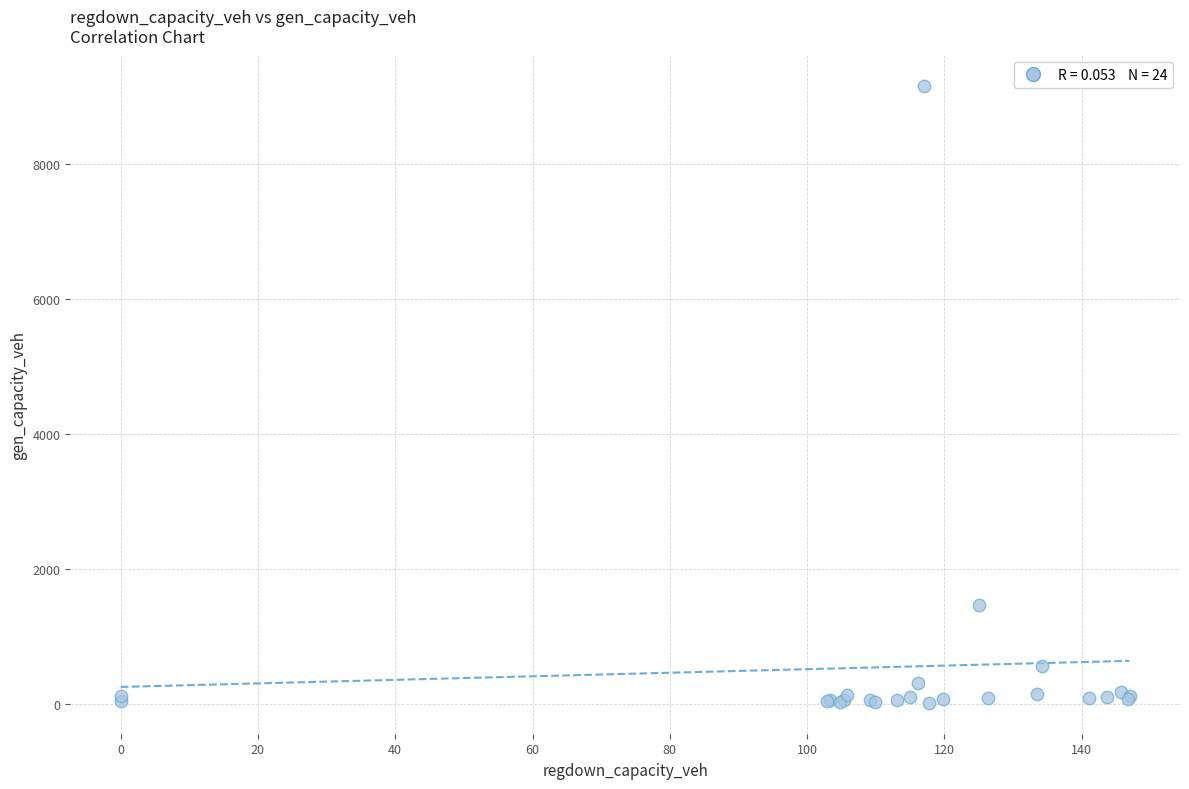

What Y value in the scatter plot is closest to 4582?

1463.3